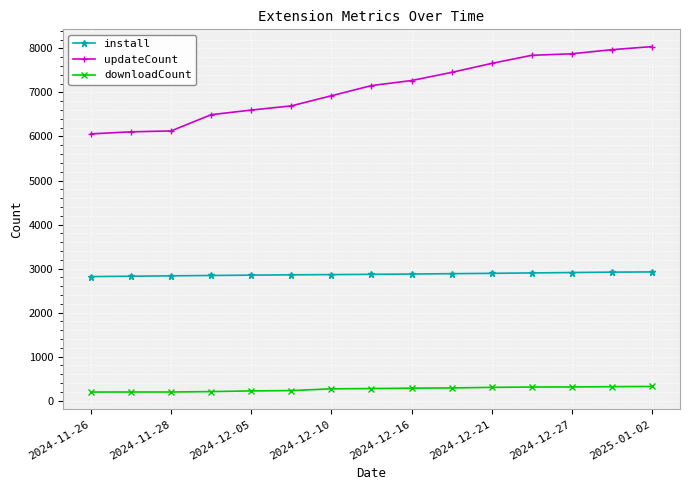

Count the number of data series in this chart.

3